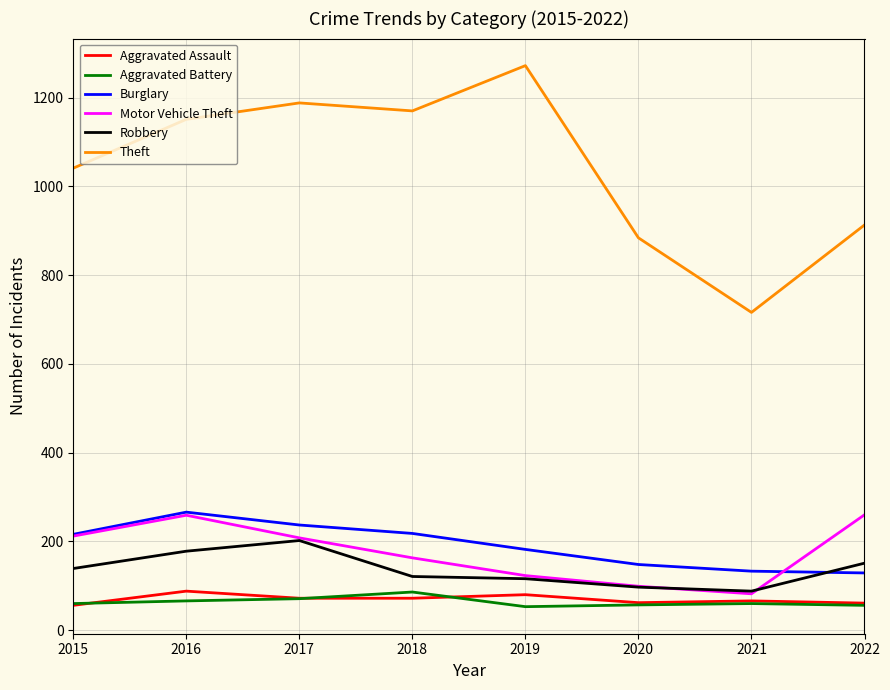

At how many categories does at least one series exceed 508?

8